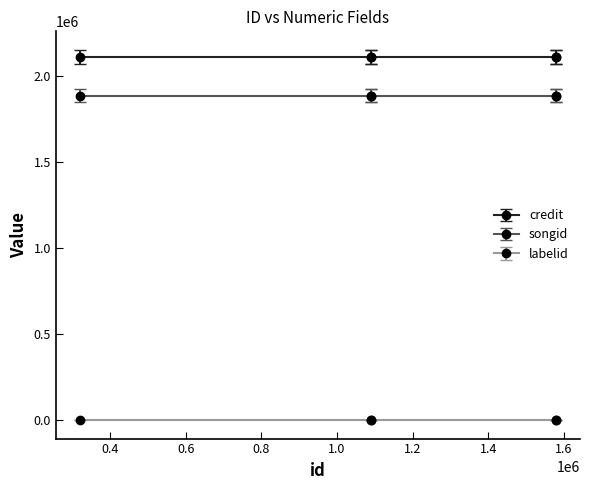

True or false: songid and labelid cross at least once.

False